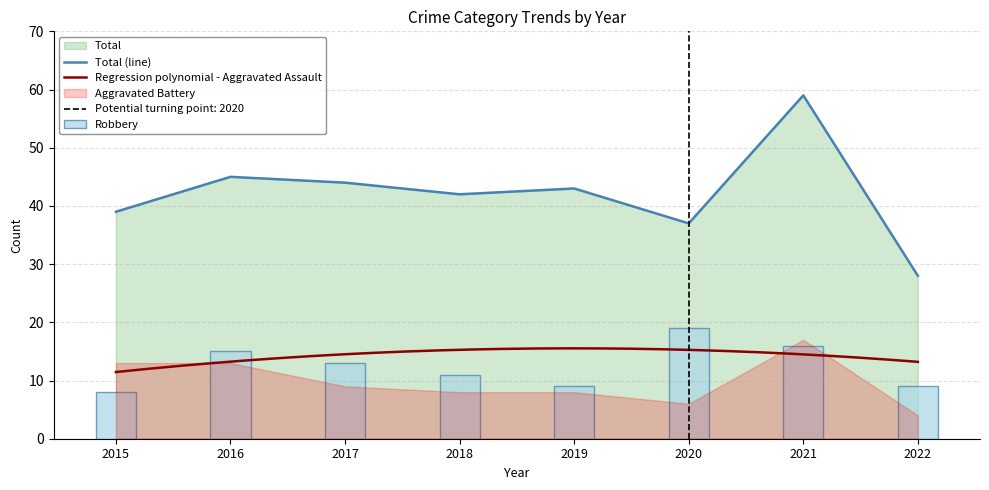

What is the lowest value of the Total (line) series?

28